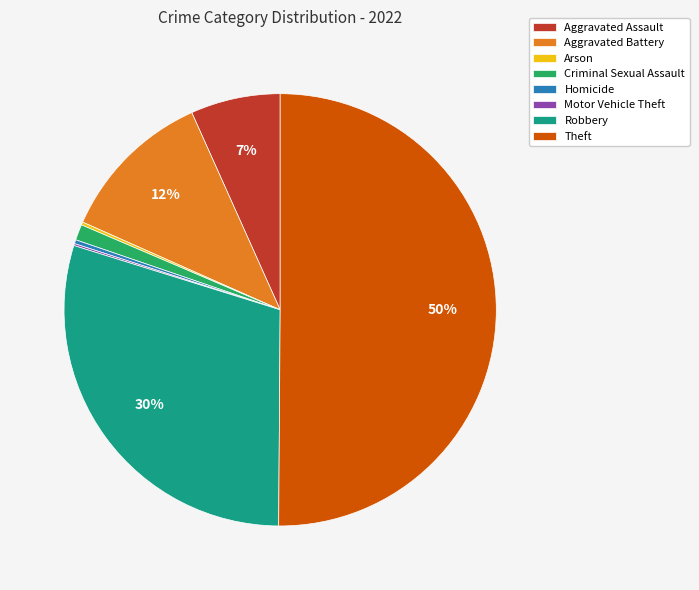

Which category has the biggest portion of the pie?

Theft